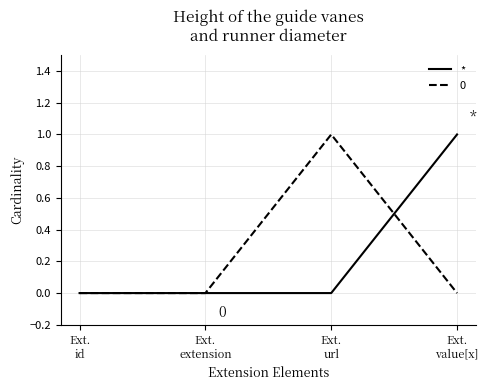

Count the number of data series in this chart.

2